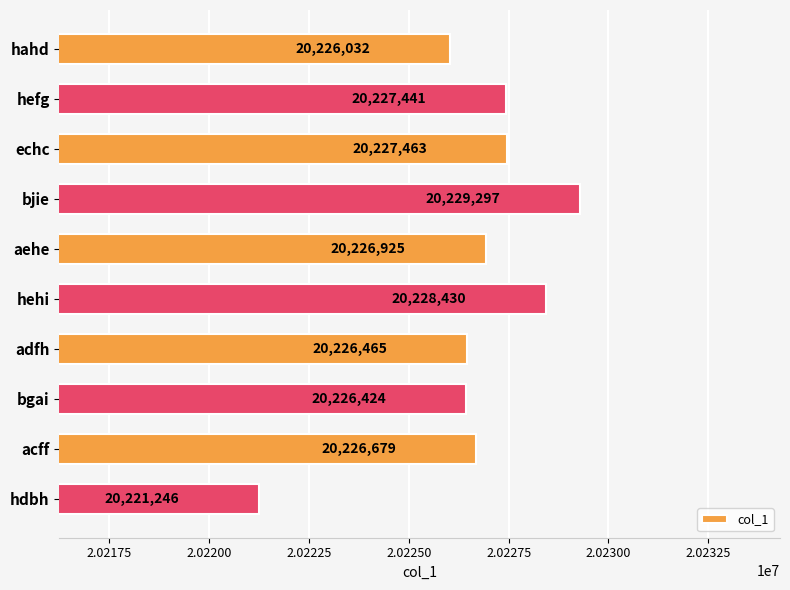

What is the difference between the maximum and minimum values?

8051